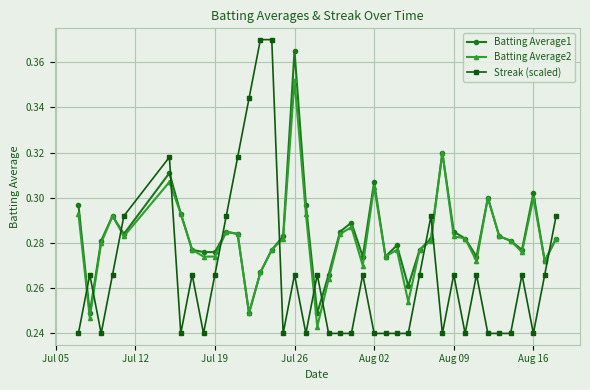

At how many categories does at least one series exceed 0?

40